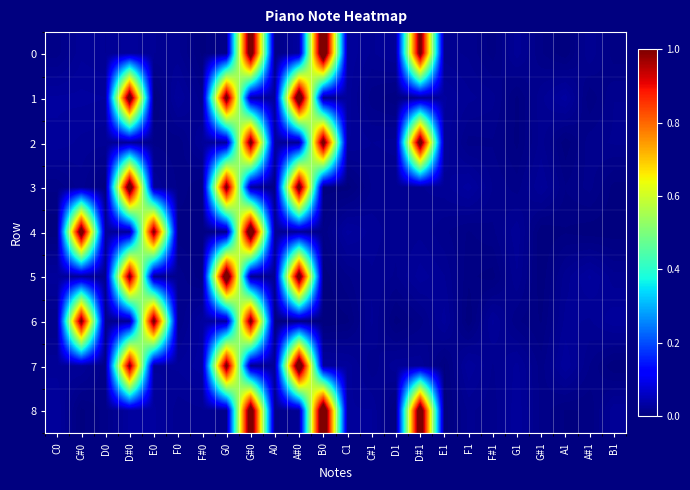

Which category has the lowest value across all series?

B1